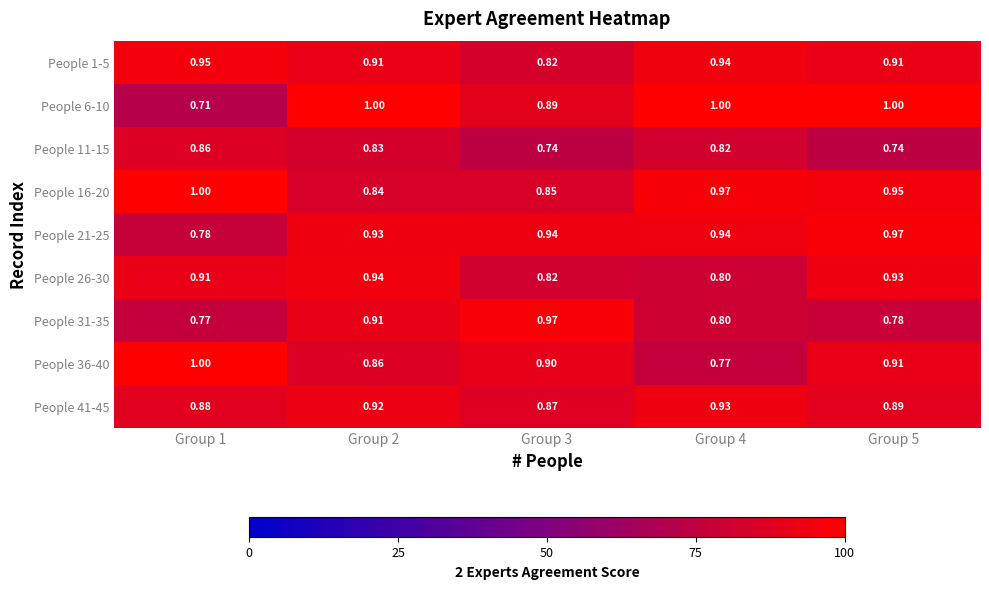

Between Group 2 and Group 3, which series saw the biggest shift?

People 26-30